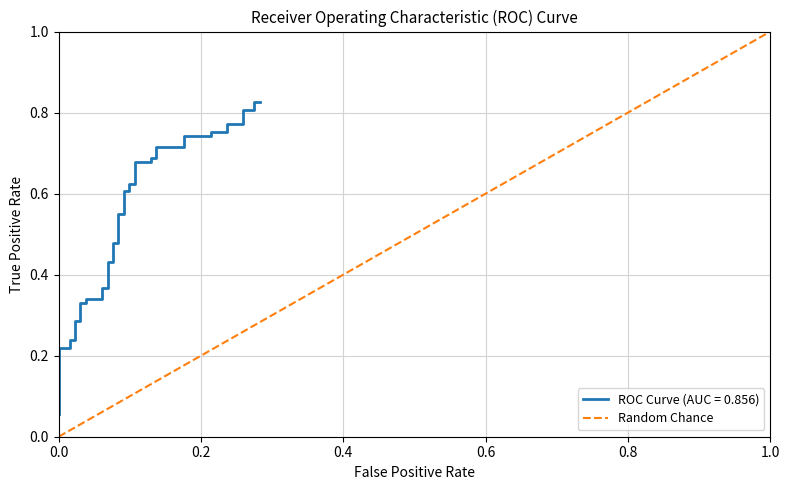

How many categories are shown in the chart?

2